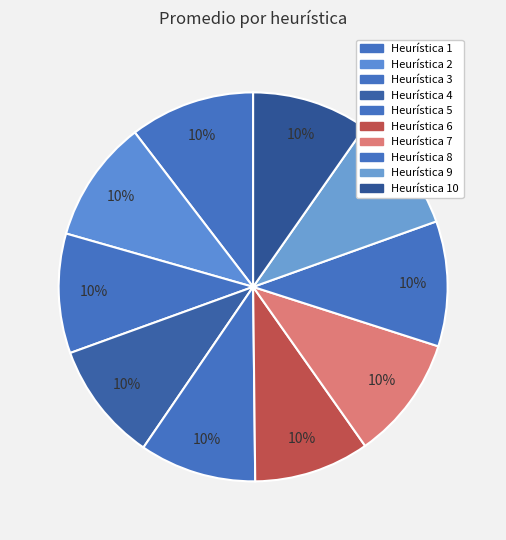

Count the number of slices in the pie.

10